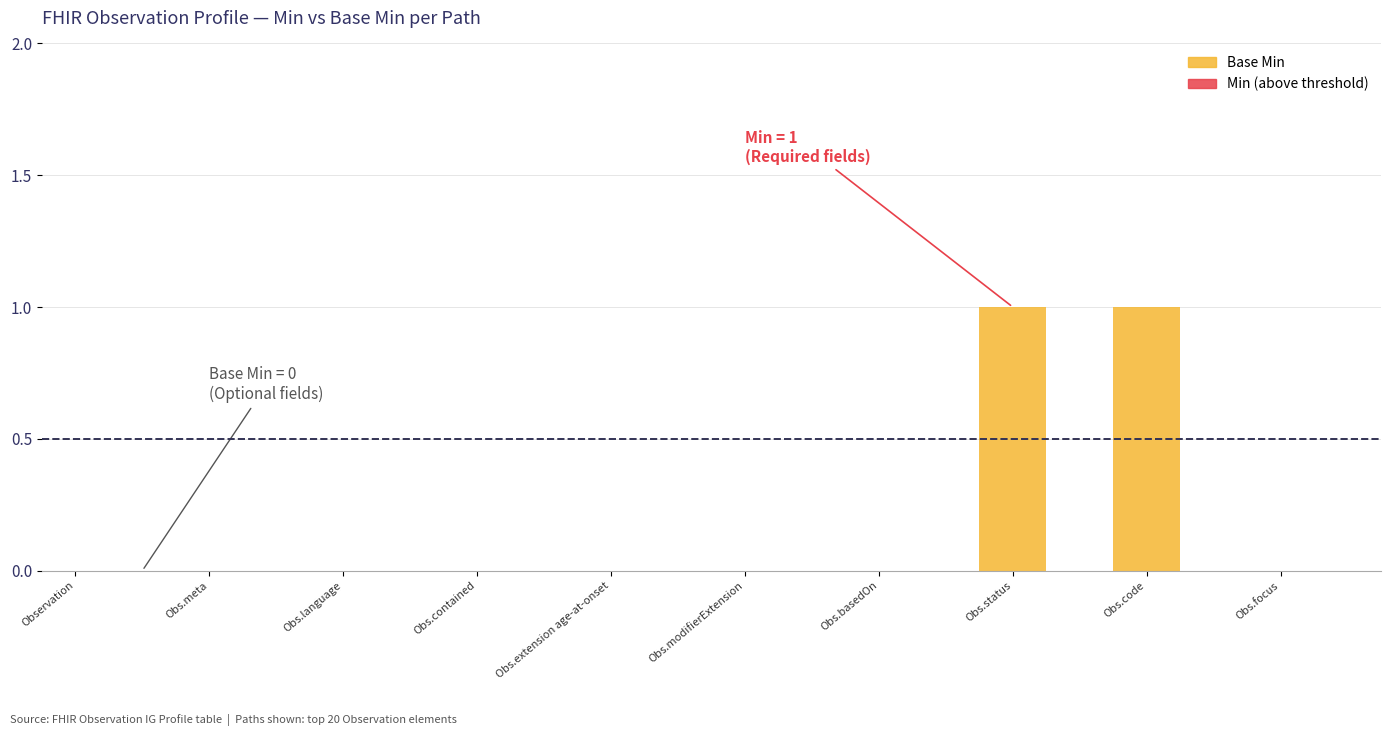

At which label is Min closest to 0?

Observation